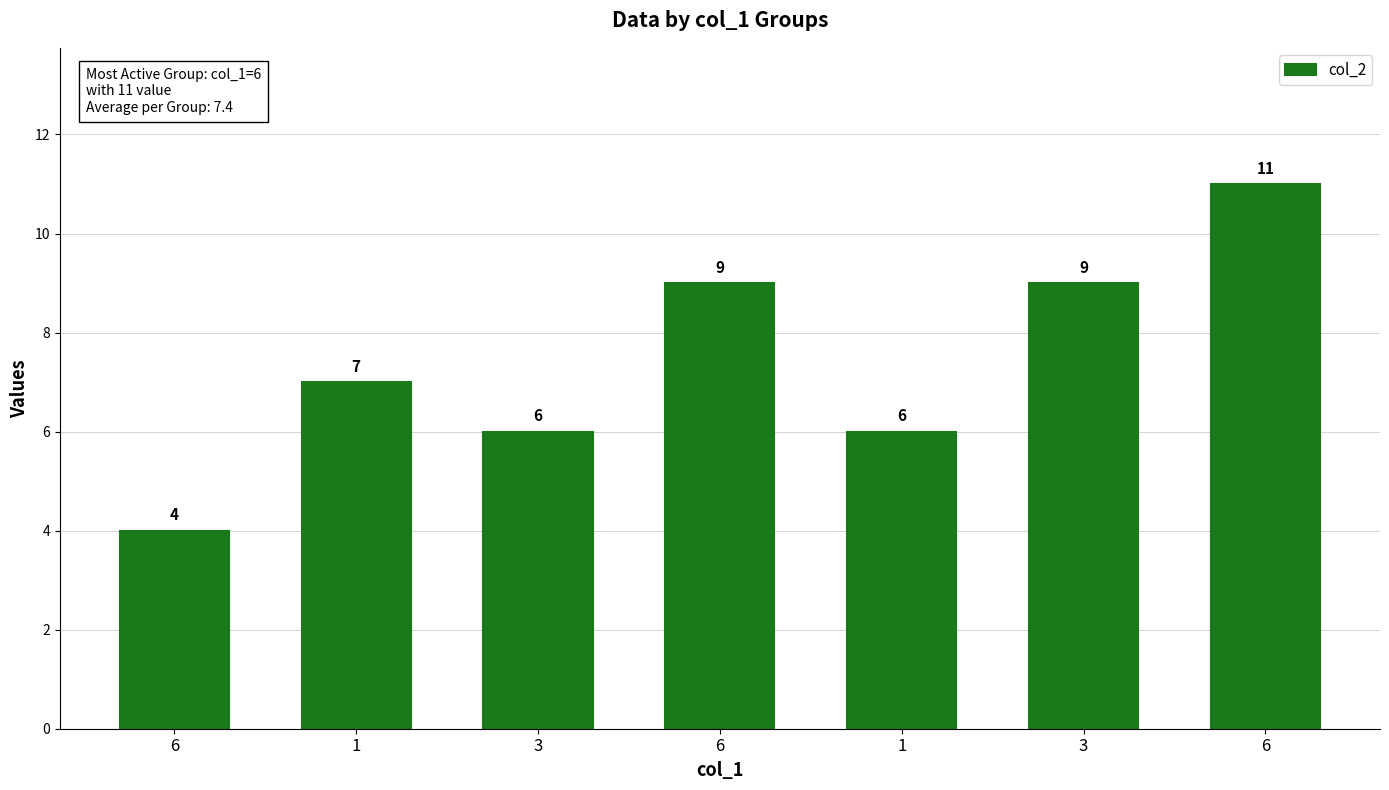

What is the greatest value displayed?

11